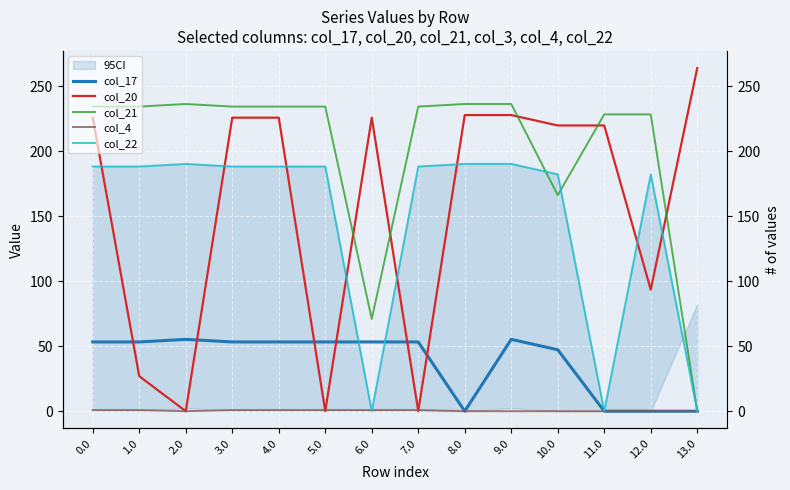

Count the number of data series in this chart.

5